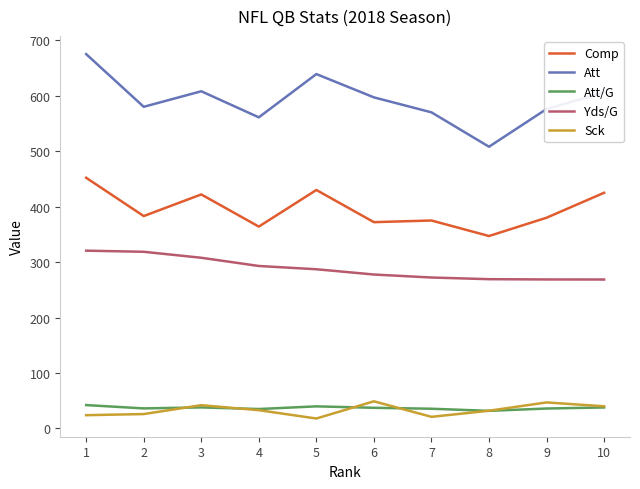

True or false: Yds/G and Att intersect in this chart.

False